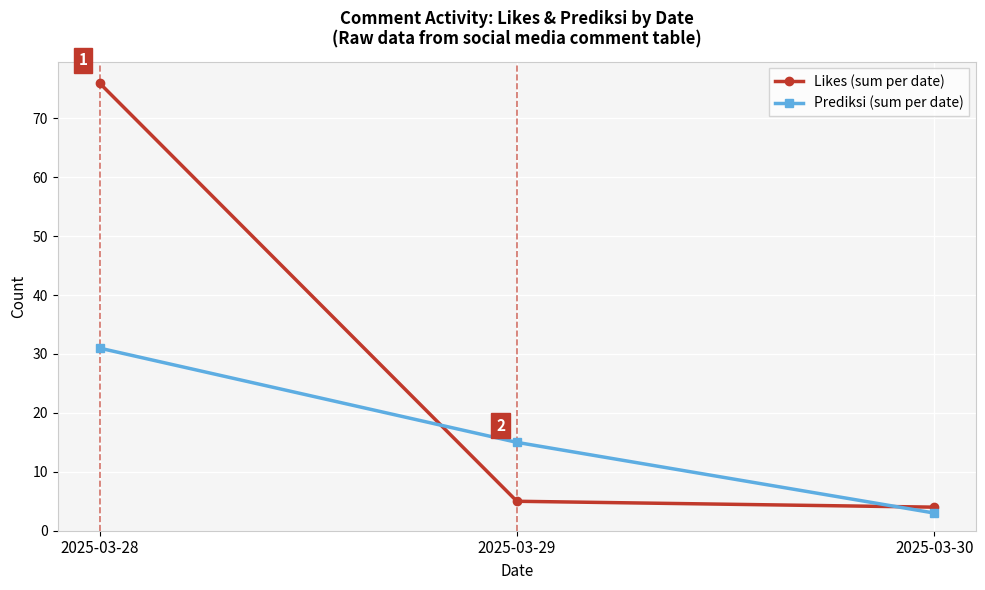

Does the chart display data point markers on the line(s)?

Yes